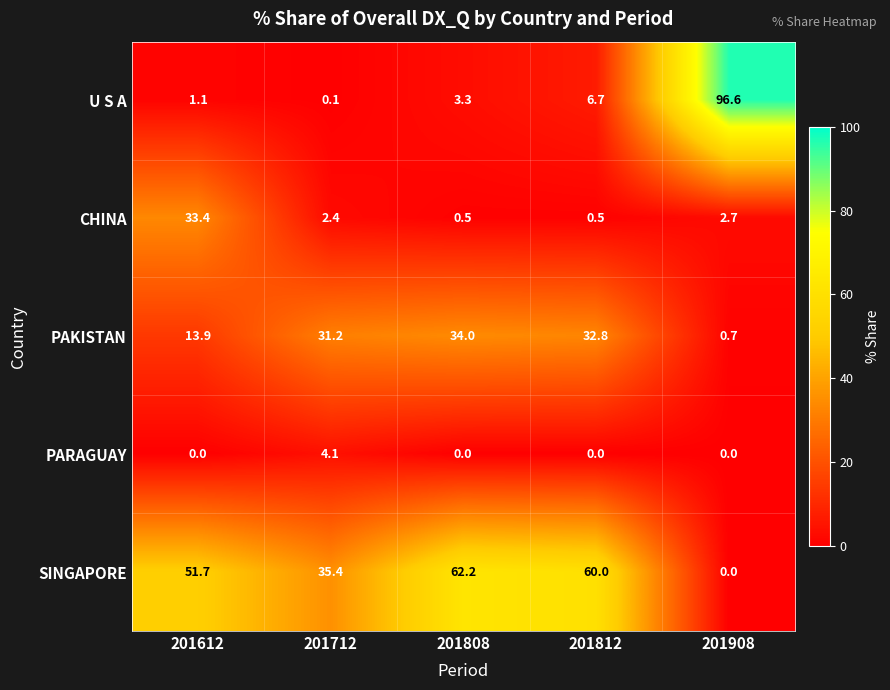

Reading left to right, what are all the values shown in this chart?

U S A: 201612=1.1	201712=0.1	201808=3.3	201812=6.7	201908=96.6
CHINA: 201612=33.4	201712=2.4	201808=0.5	201812=0.5	201908=2.7
PAKISTAN: 201612=13.9	201712=31.2	201808=34.0	201812=32.8	201908=0.7
PARAGUAY: 201612=0.0	201712=4.1	201808=0.0	201812=0.0	201908=0.0
SINGAPORE: 201612=51.7	201712=35.4	201808=62.2	201812=60.0	201908=0.0